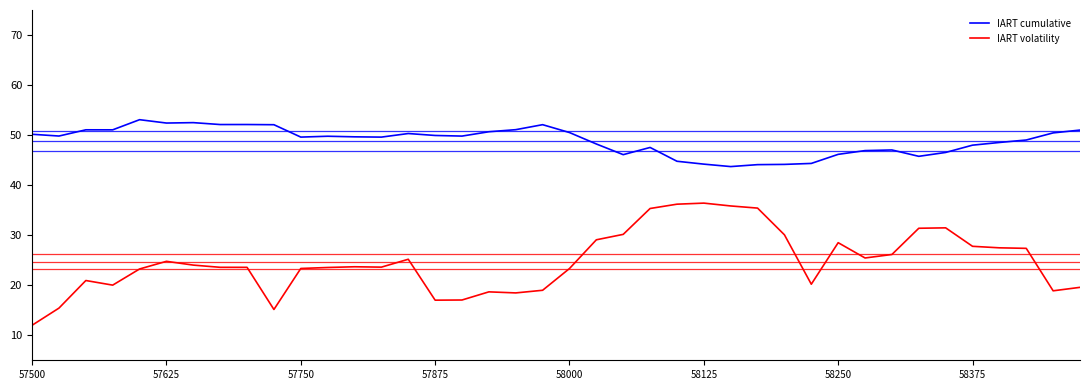

List the series in order of their overall mean, highest first.

IART cumulative, IART volatility